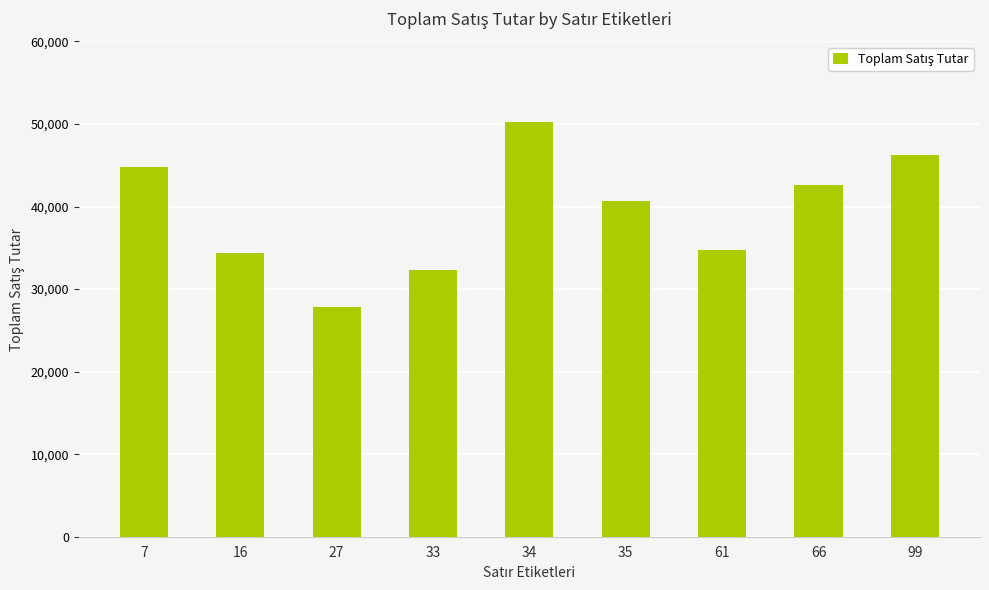

Reading left to right, extract all data points from this chart.

44823	34366	27862	32324	50275	40706	34792	42602	46261